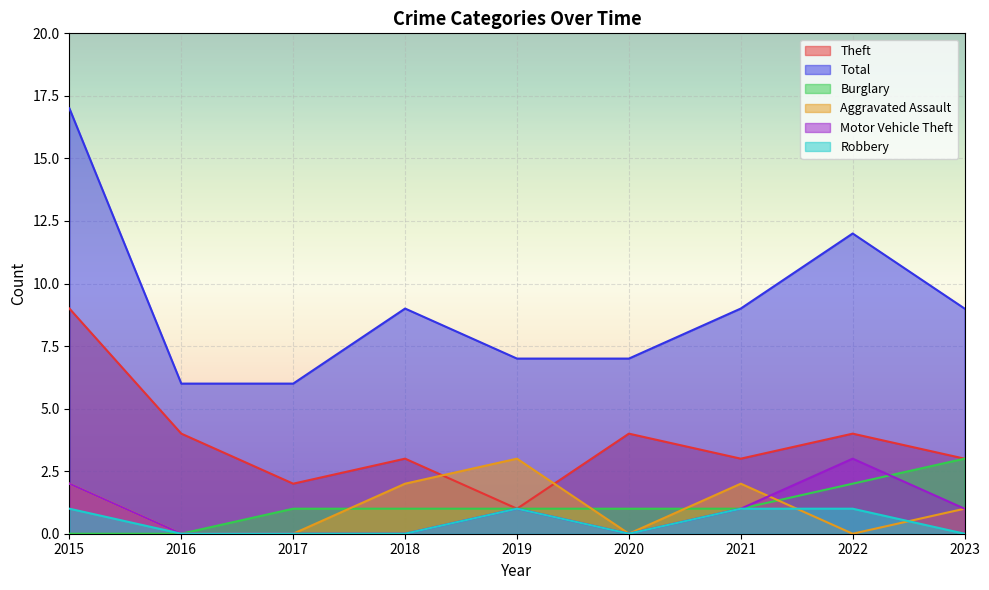

At which label does Theft first exceed 3?

2015